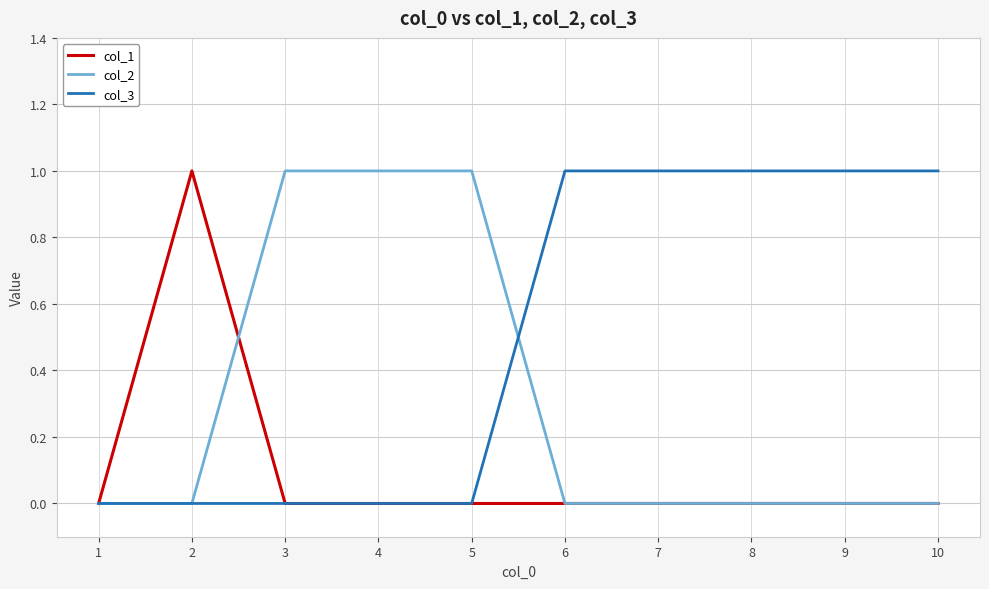

True or false: col_2 has a value of -1 at 7.

False